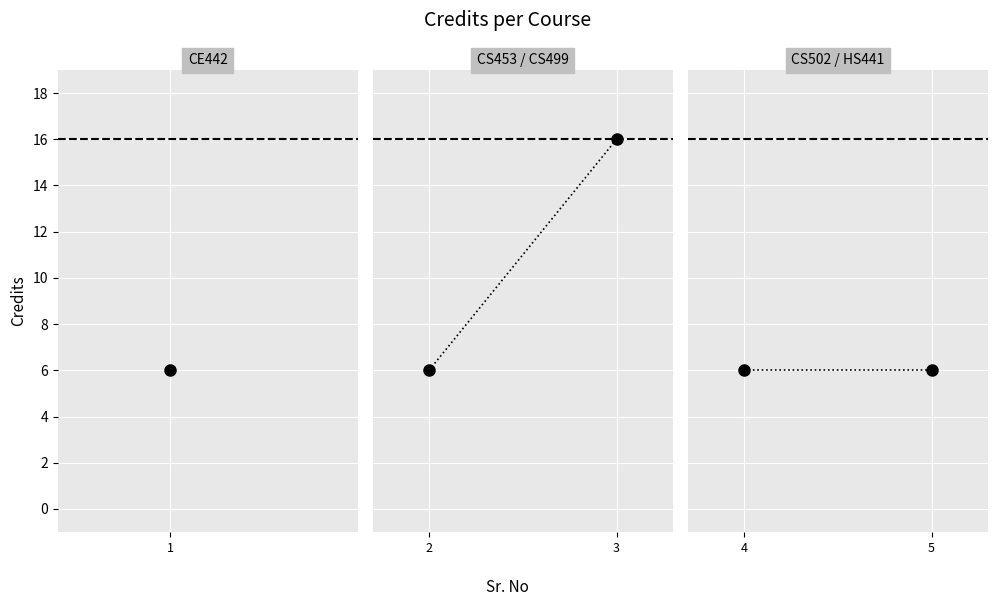

Count the number of data series in this chart.

1